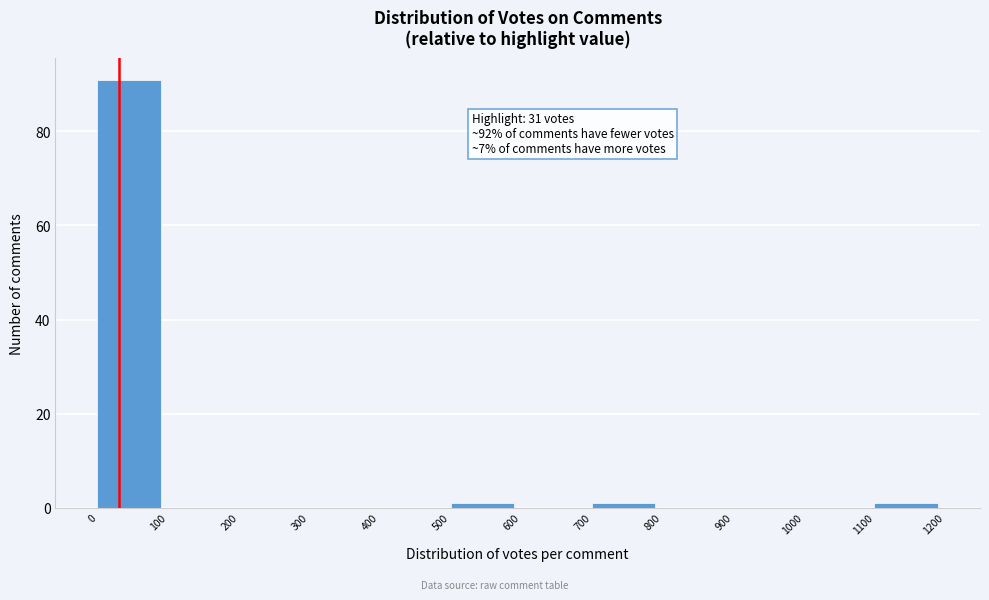

Over which range of the x-axis is the bar tallest?

0 to 100